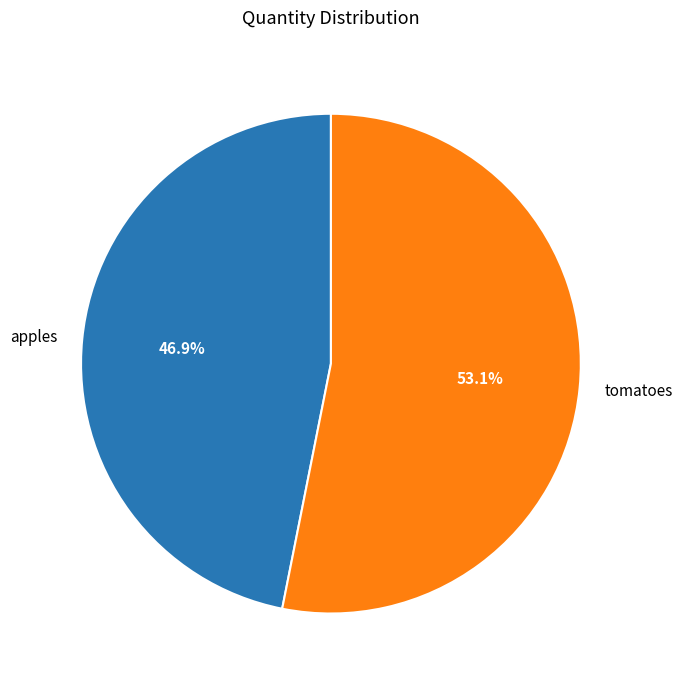

Which slice is the smallest?

apples